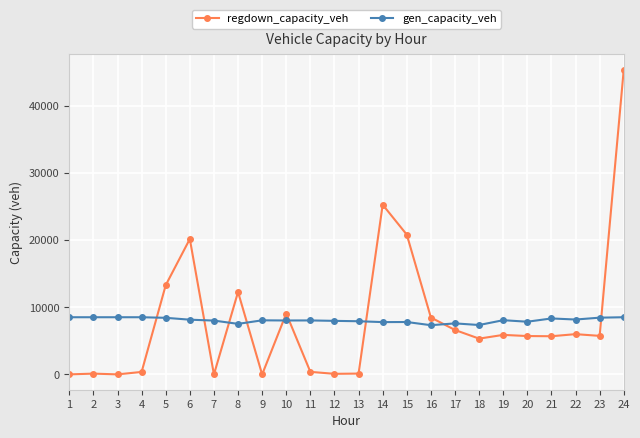

What is the approximate value of regdown_capacity_veh at 14?

25247.2